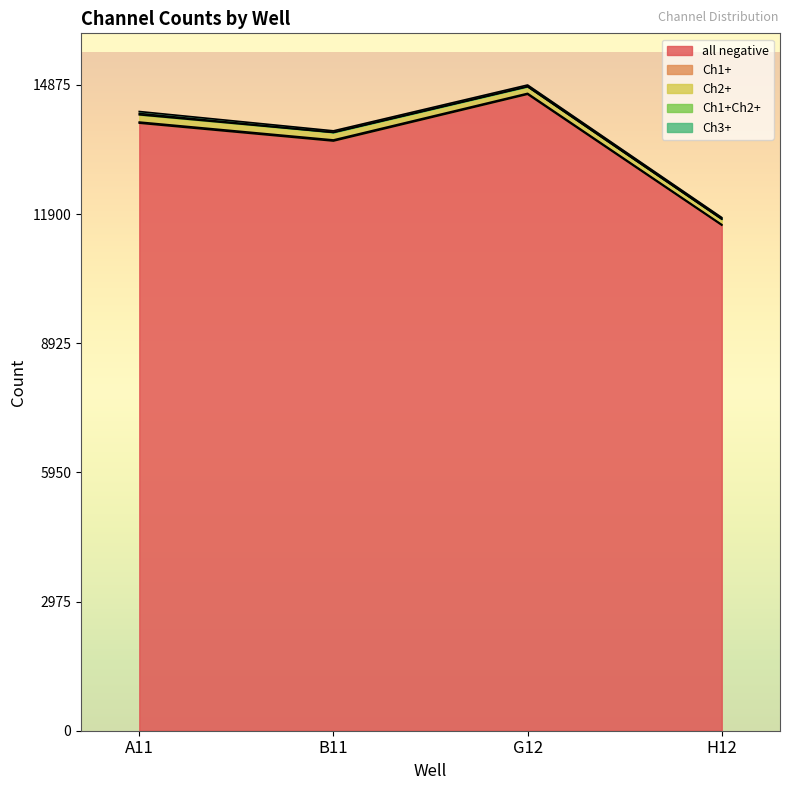

At how many categories does at least one series exceed 4087?

4